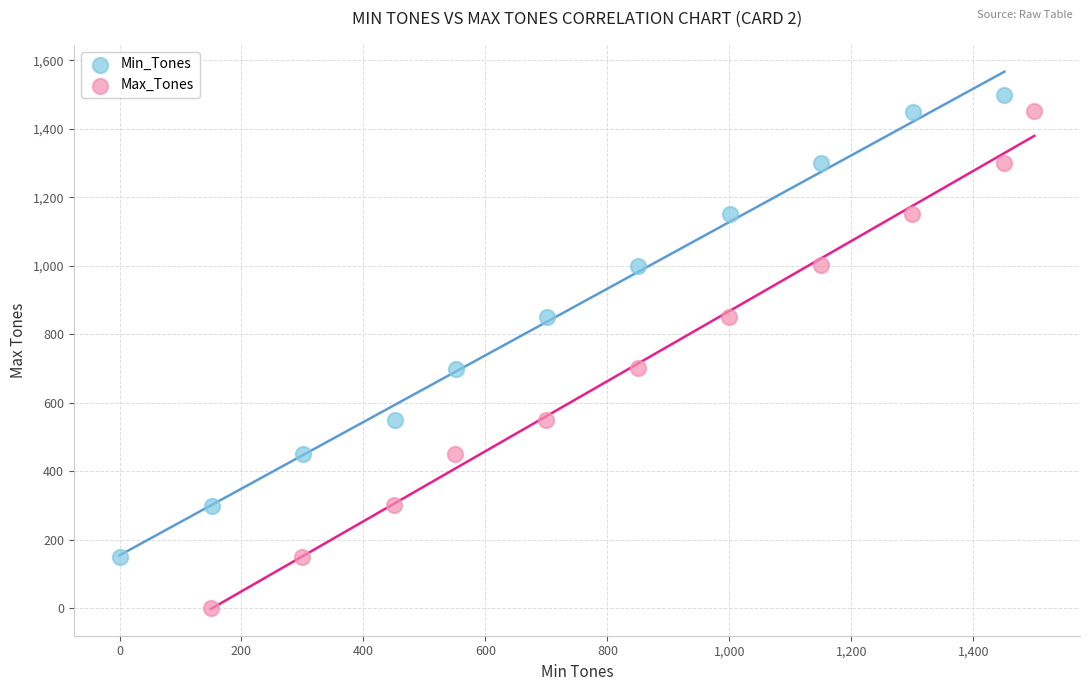

Which series has the widest spread of Y values?

Max_Tones